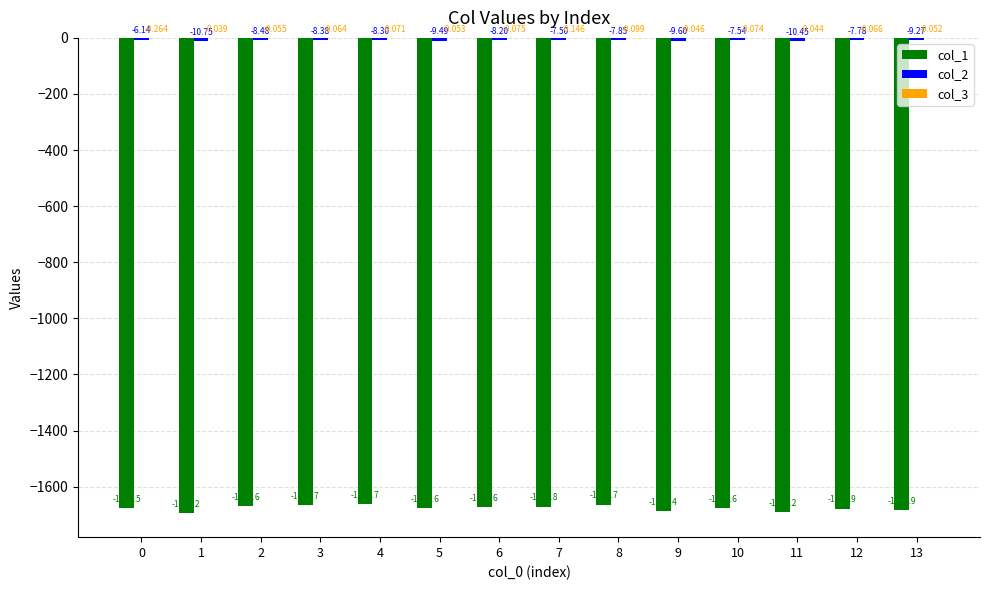

Reading left to right, what are all the values shown in this chart?

col_1: 0=-1675.5	1=-1695.2	2=-1670.6	3=-1665.7	4=-1661.7	5=-1676.6	6=-1671.6	7=-1670.8	8=-1663.7	9=-1687.4	10=-1676.6	11=-1690.2	12=-1677.9	13=-1683.9
col_2: 0=-6.1	1=-10.7	2=-8.5	3=-8.4	4=-8.3	5=-9.5	6=-8.2	7=-7.5	8=-7.8	9=-9.6	10=-7.5	11=-10.5	12=-7.8	13=-9.3
col_3: 0=-0.3	1=-0.0	2=-0.1	3=-0.1	4=-0.1	5=-0.1	6=-0.1	7=-0.1	8=-0.1	9=-0.0	10=-0.1	11=-0.0	12=-0.1	13=-0.1